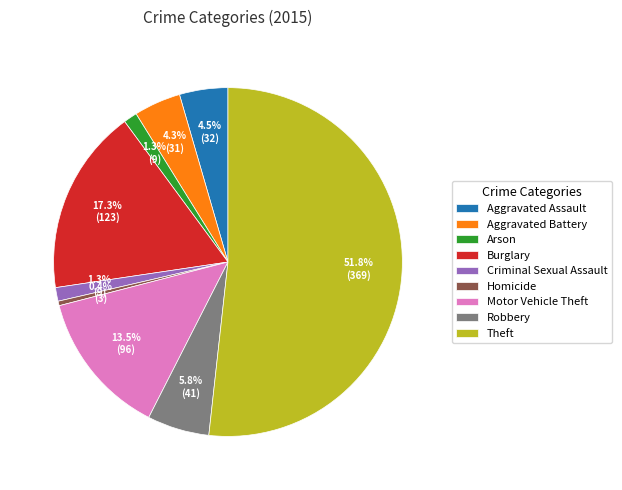

Is there any slice that represents more than half of the pie?

Yes